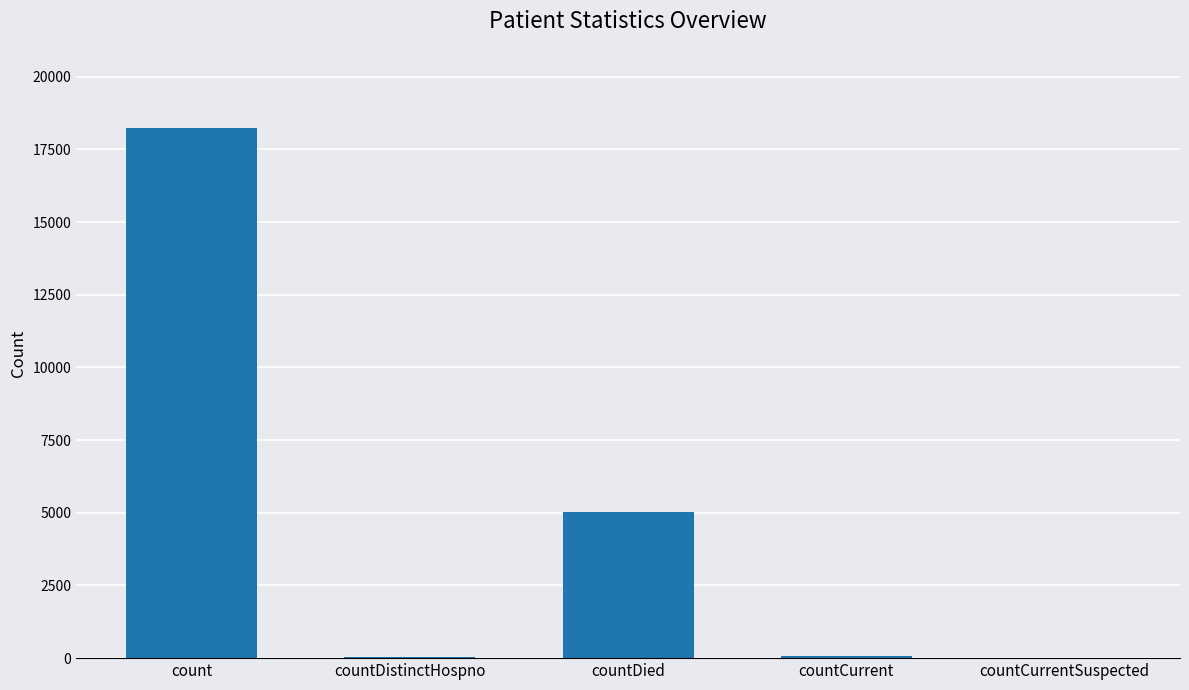

True or false: the data shows 0 at countCurrentSuspected.

True